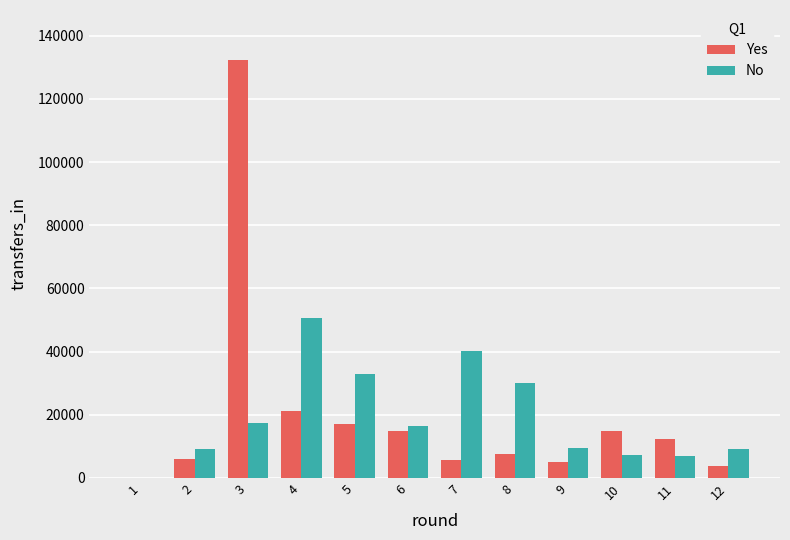

Which series changed the most between 4 and 9?

No